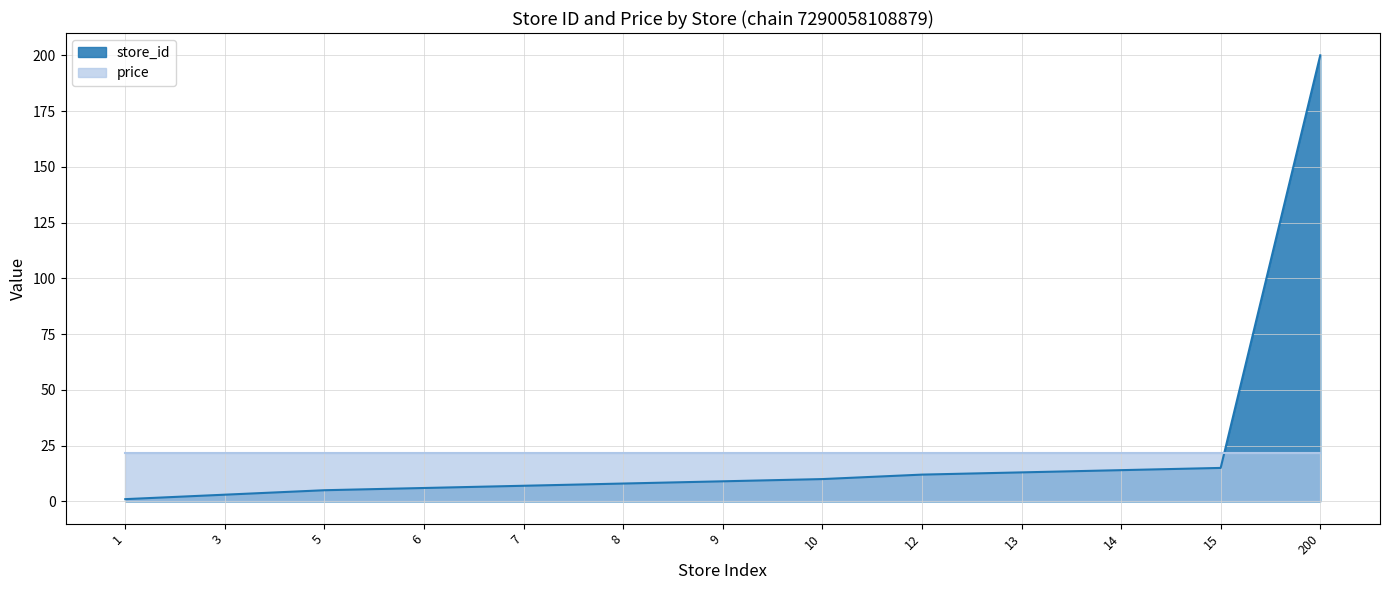

Does the chart have visible grid lines?

Yes